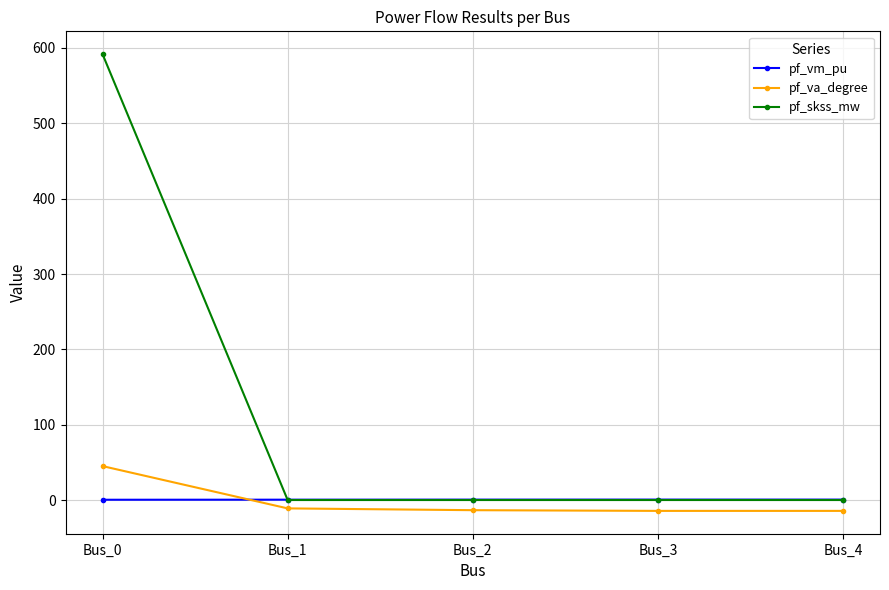

What is the highest value of the pf_va_degree series?

45.0